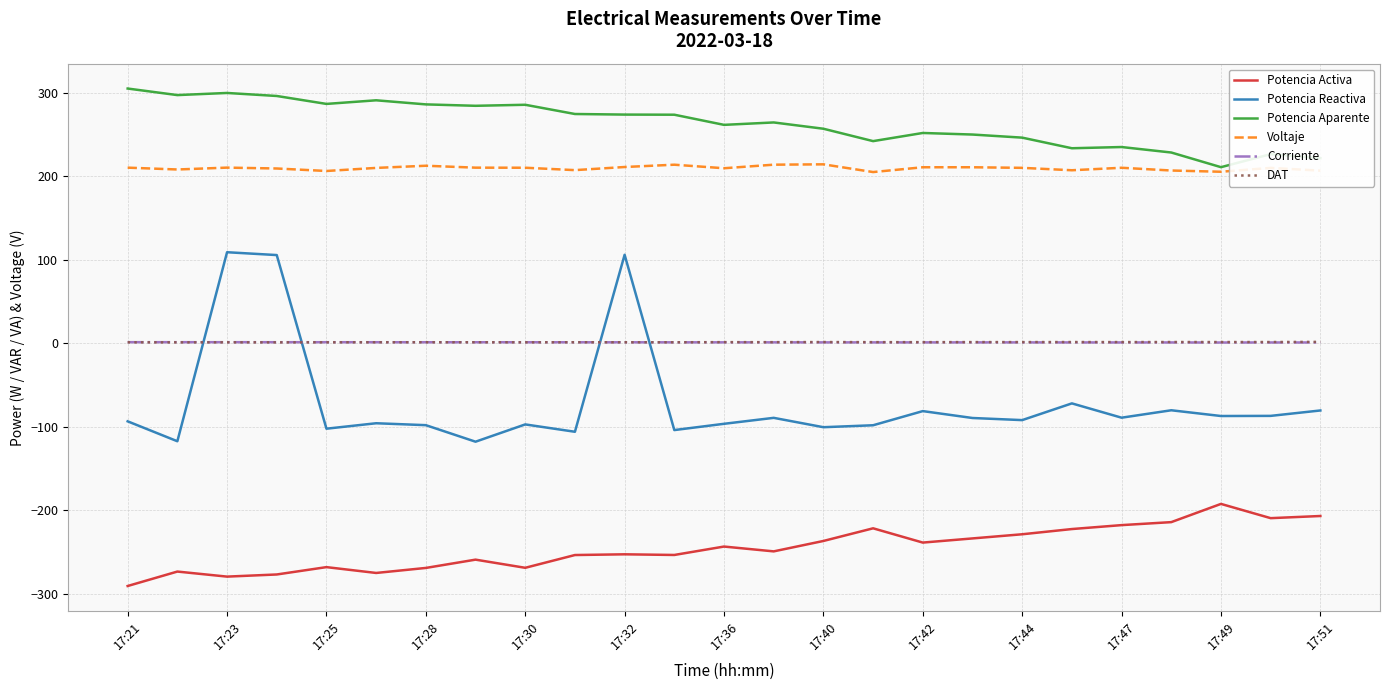

True or false: Potencia Activa and DAT intersect in this chart.

False